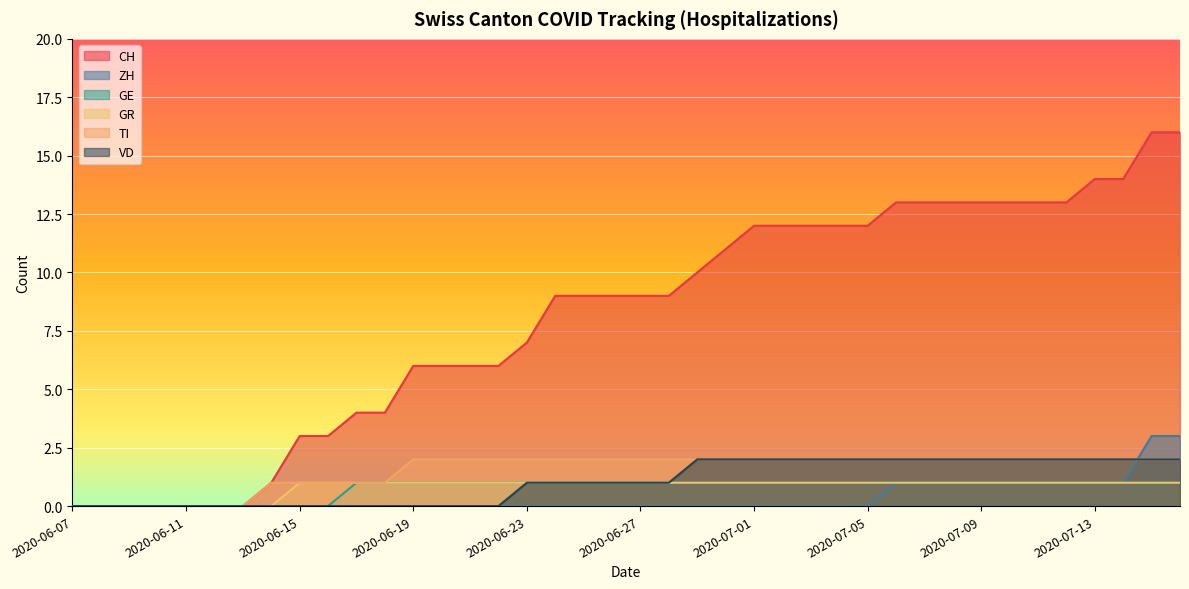

Is it true that TI equals 2 at 2020-06-23?

True